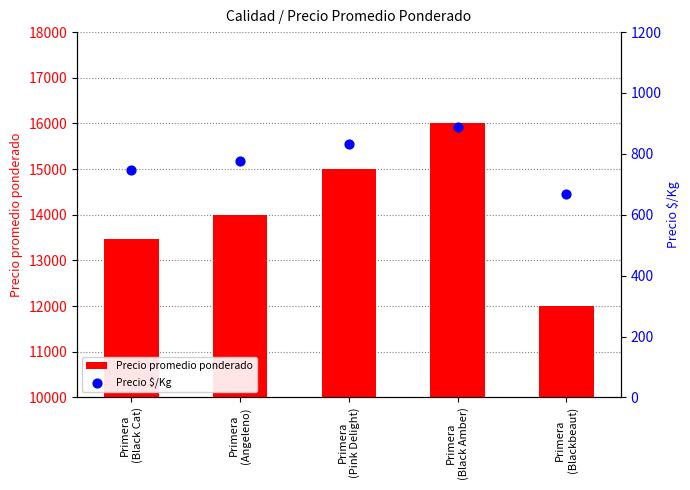

At how many categories does at least one series exceed 15767?

1